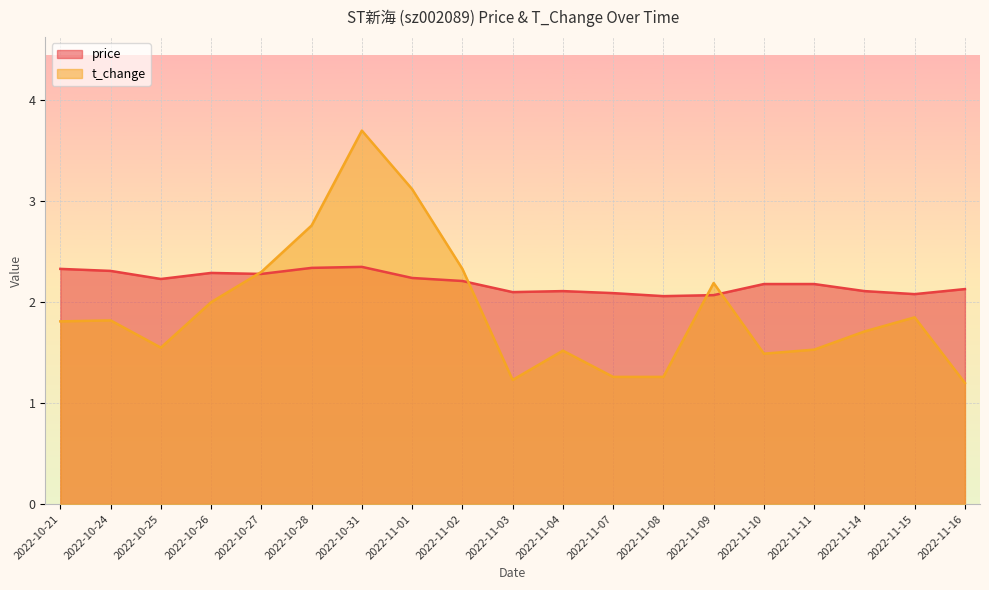

At which label is t_change closest to 2?

2022-10-26